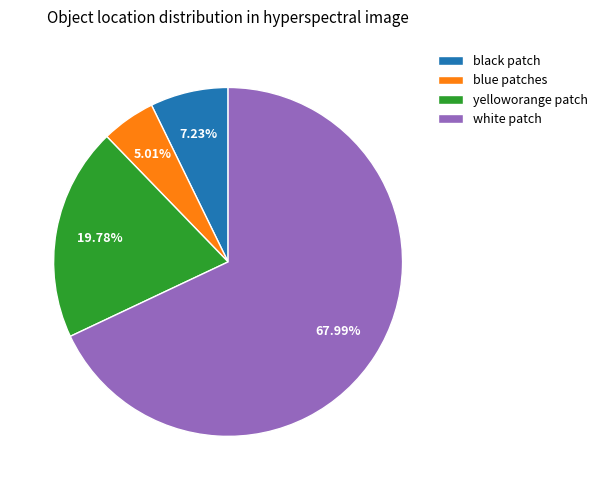

Rank the categories by value from highest to lowest.

white patch, yelloworange patch, black patch, blue patches